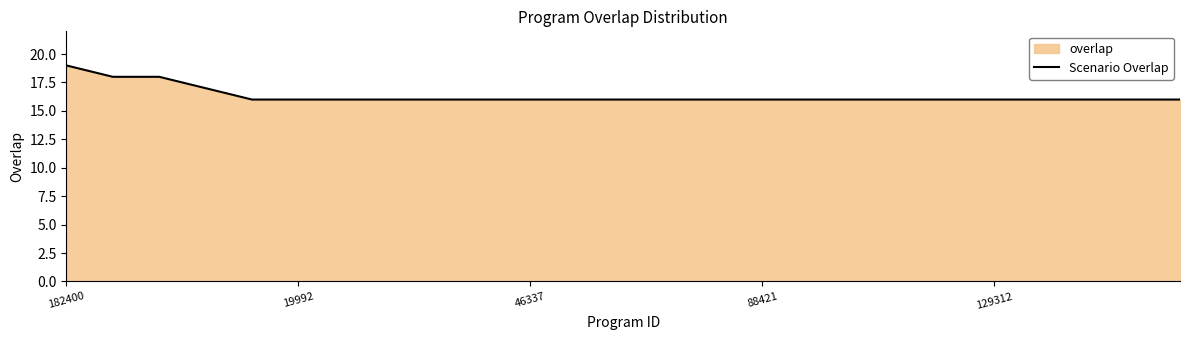

The chart shows a value of 22 at 46337. True or false?

False